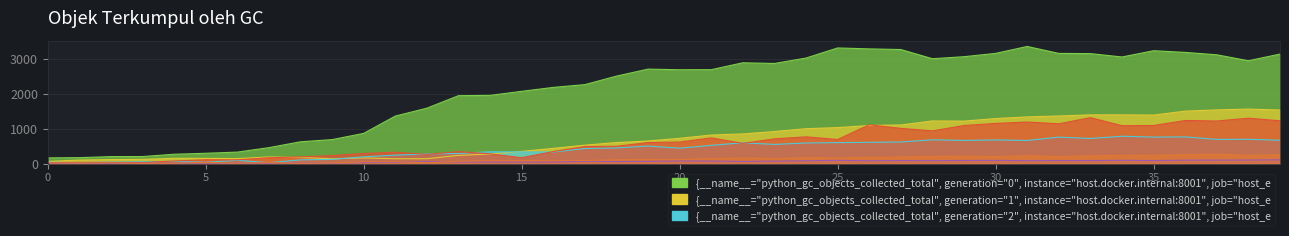

Which category has the highest value across all series?

31